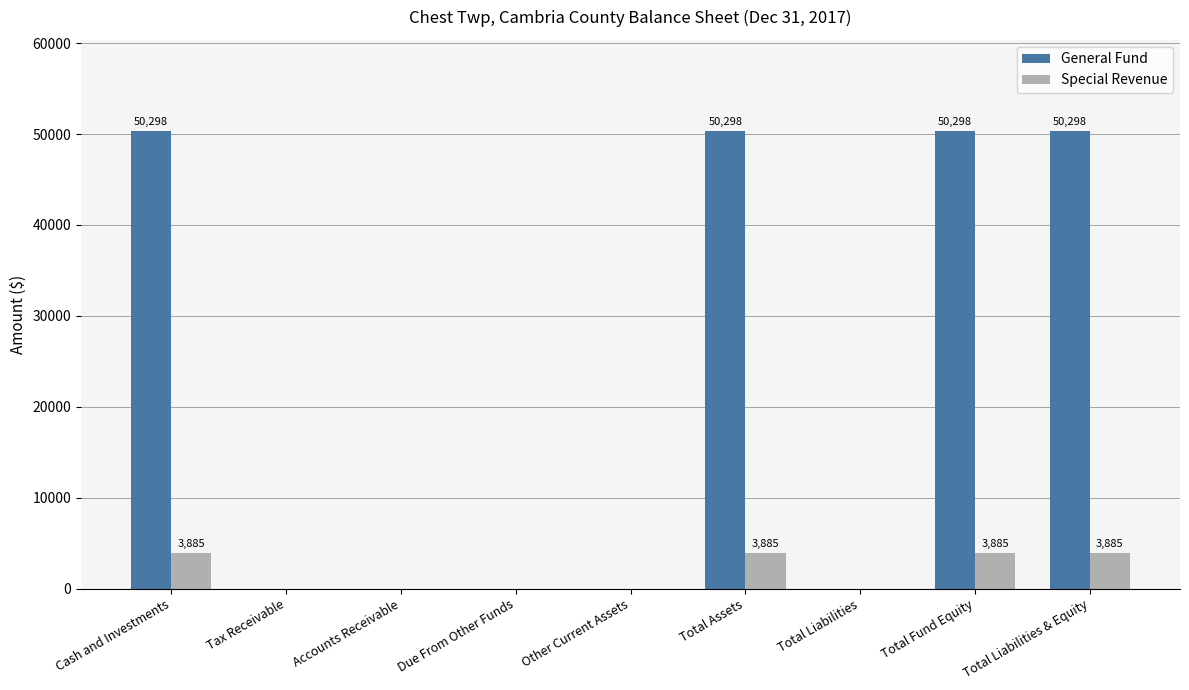

The Special Revenue series shows -2534 at Total Liabilities. True or false?

False